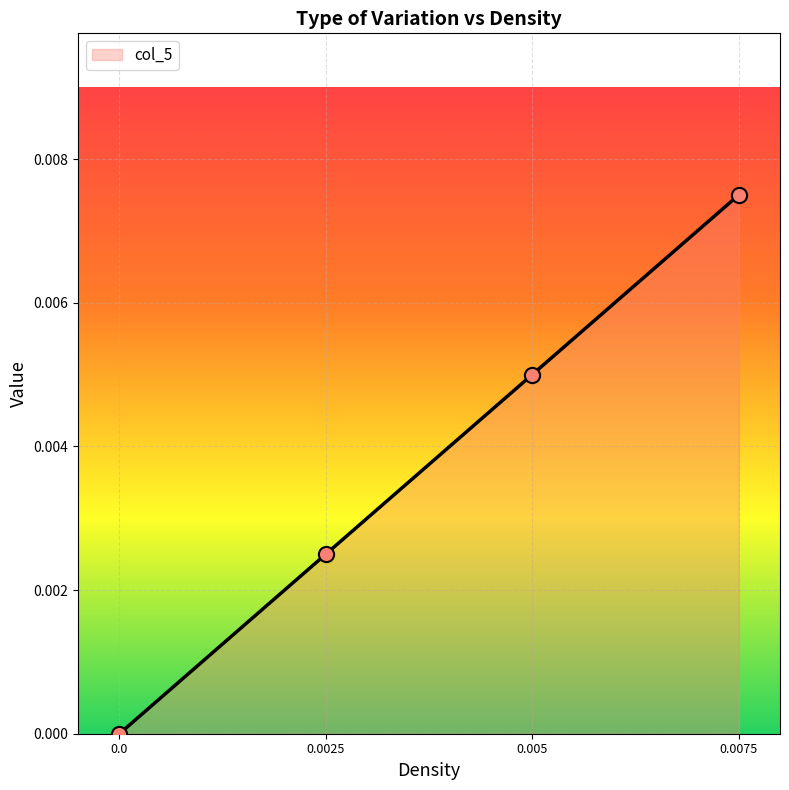

Which has a higher value, 0.0 or 0.005?

0.005